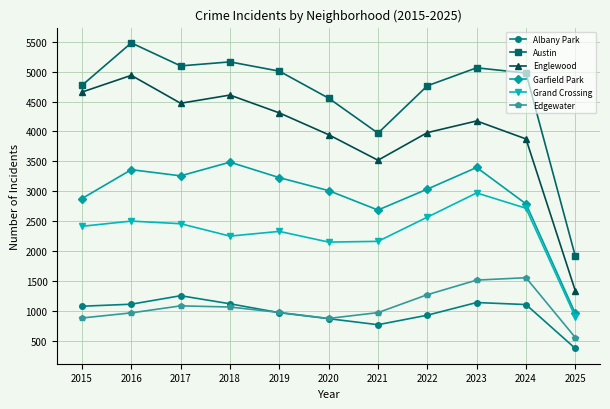

What is the approximate value of Albany Park at 2018, to the nearest 50?

1100